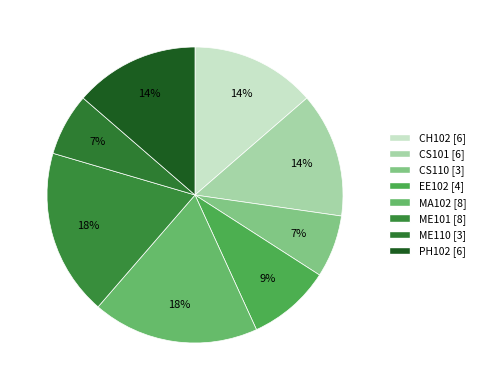

Is EE102 the majority of the pie?

No